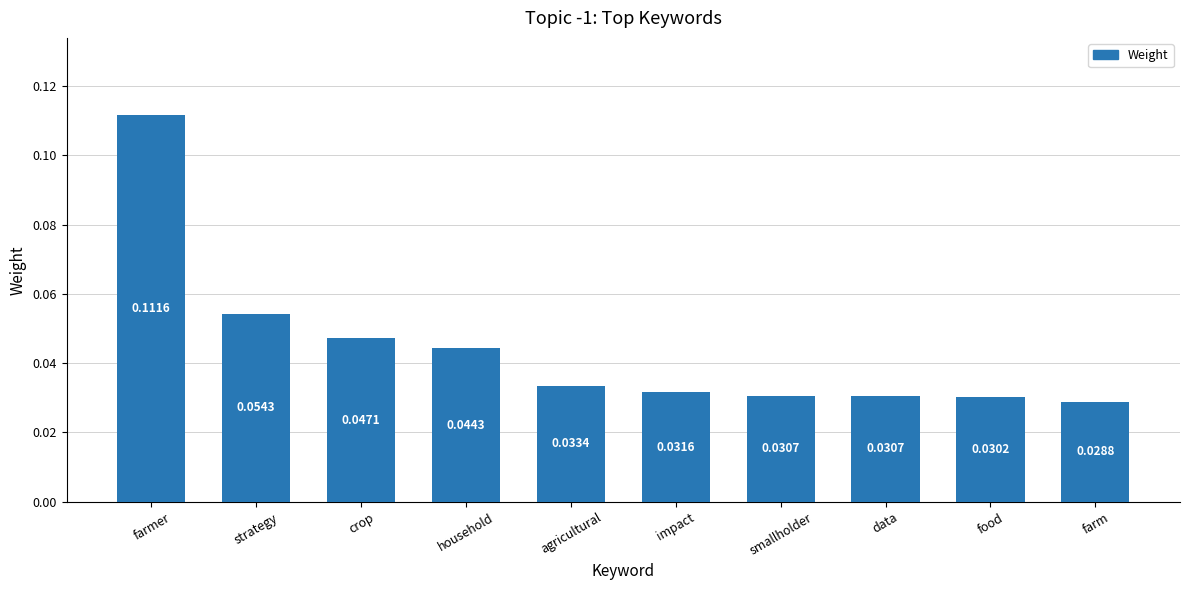

Which category has the highest value across all series?

farmer